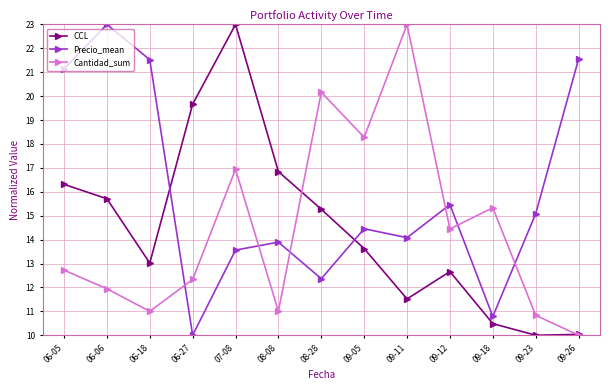

Which series changed the most between 06-06 and 09-11?

Cantidad_sum